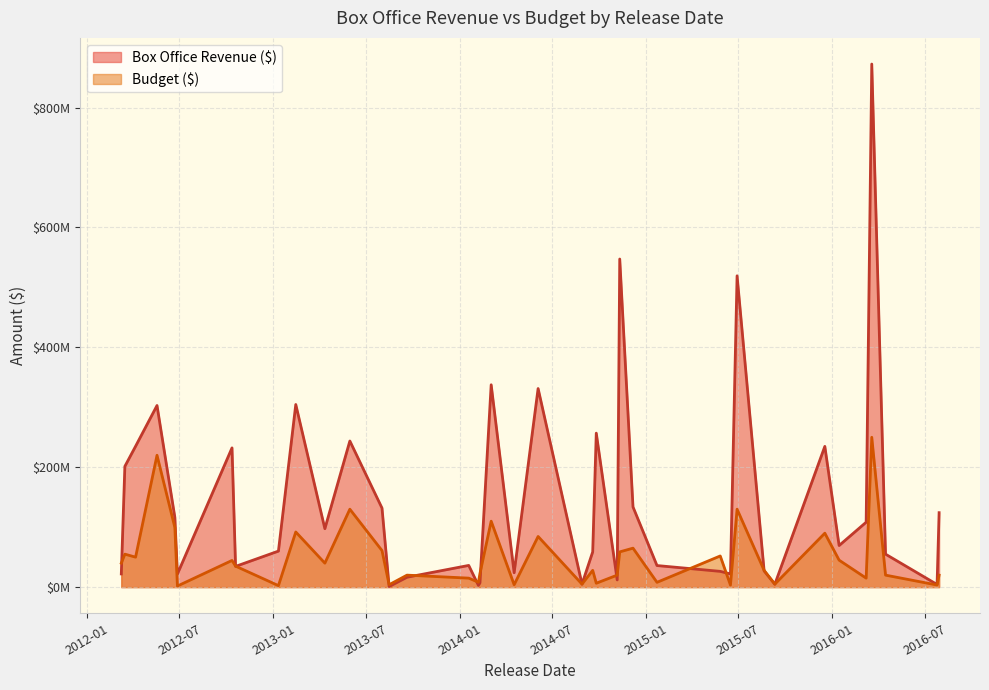

What is the spread (max minus min) of values at 2014-04-18?

20000000.0